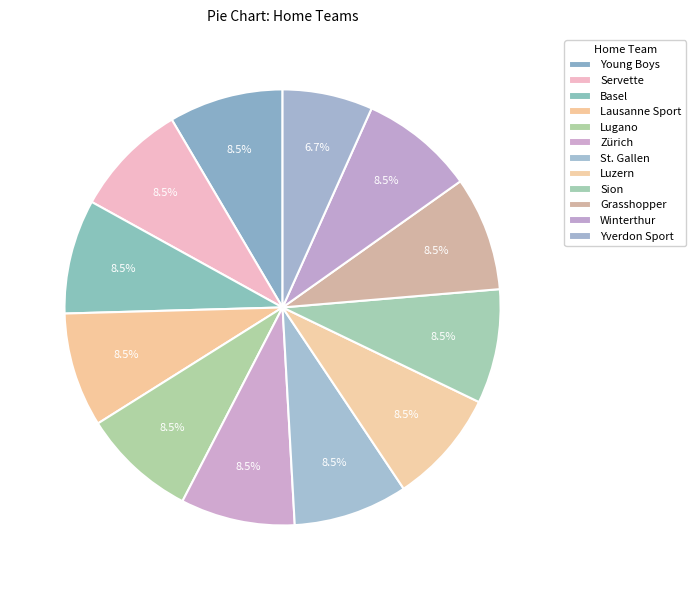

Count the number of slices in the pie.

12